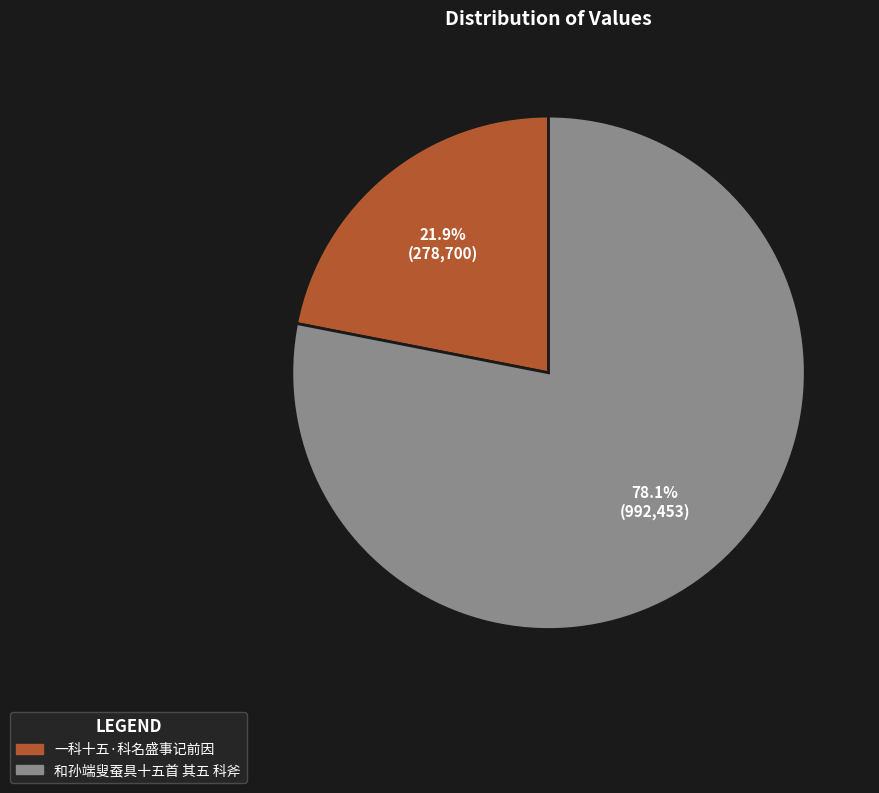

To the nearest percent, what portion does 一科十五·科名盛事记前因 represent?

22%